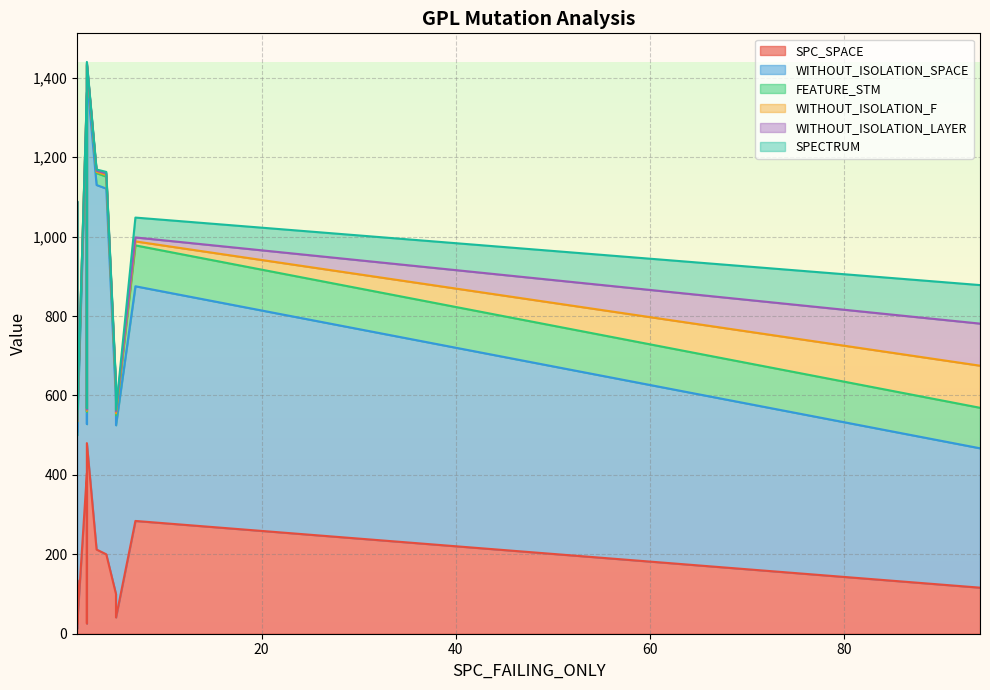

Where is the first local maximum for WITHOUT_ISOLATION_F?

2